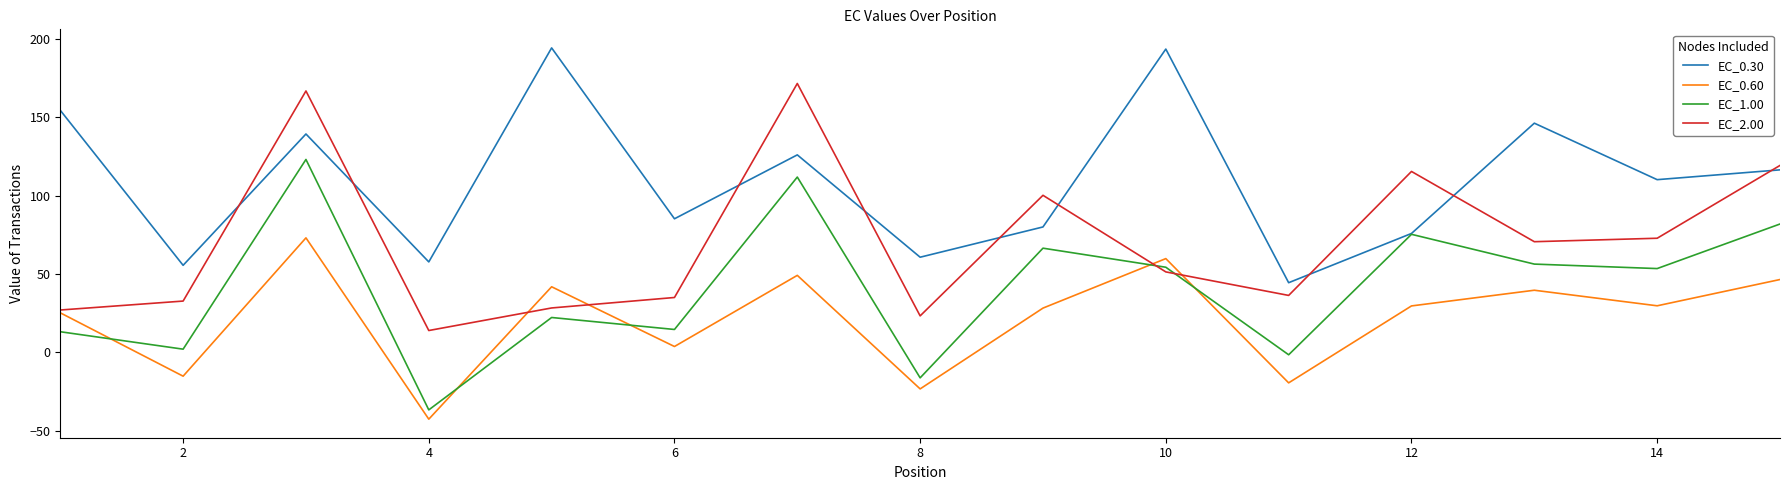

True or false: EC_2.00 and EC_0.60 cross at least once.

True